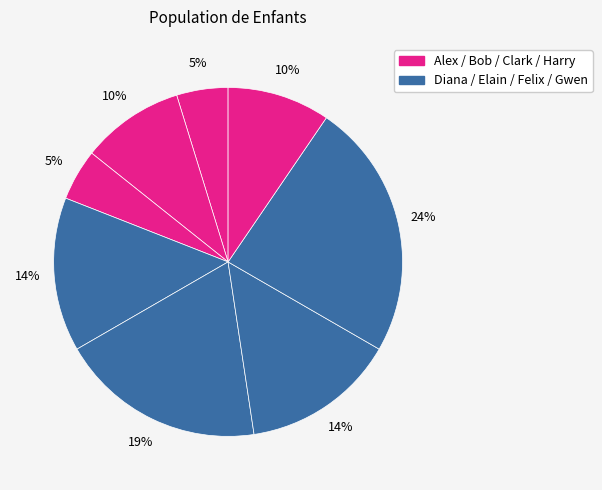

Which category has the smallest portion of the pie?

Alex